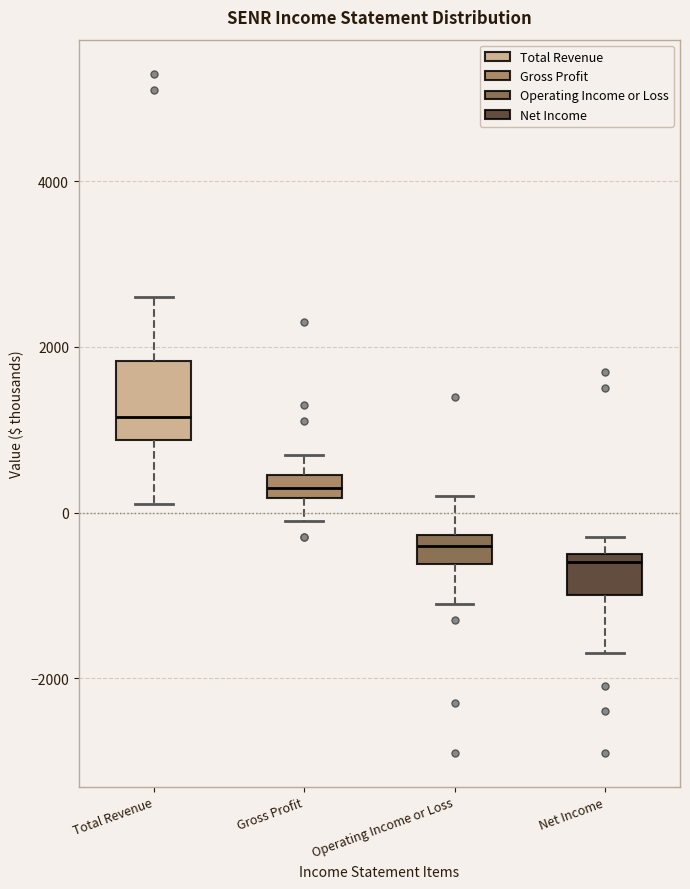

Where does the median line of the box for Net Income sit on the y-axis? The values are not printed on the chart, so give them approximately, as read against the axis.

-600